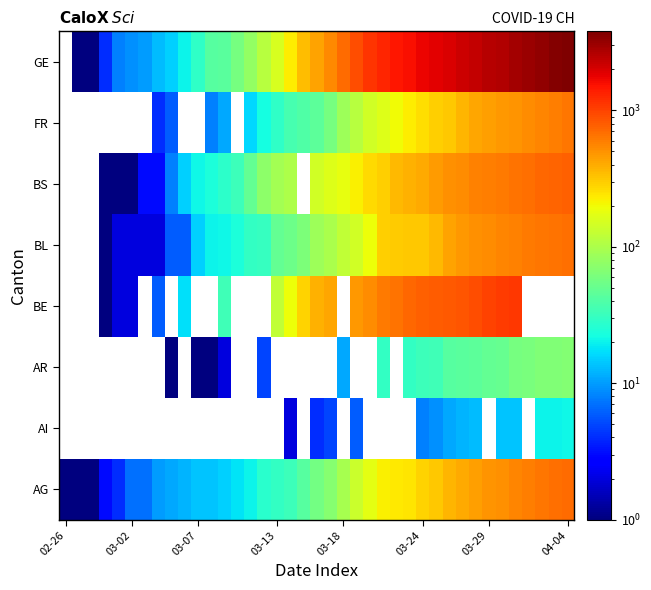

Which series has the largest range (max minus min)?

AG